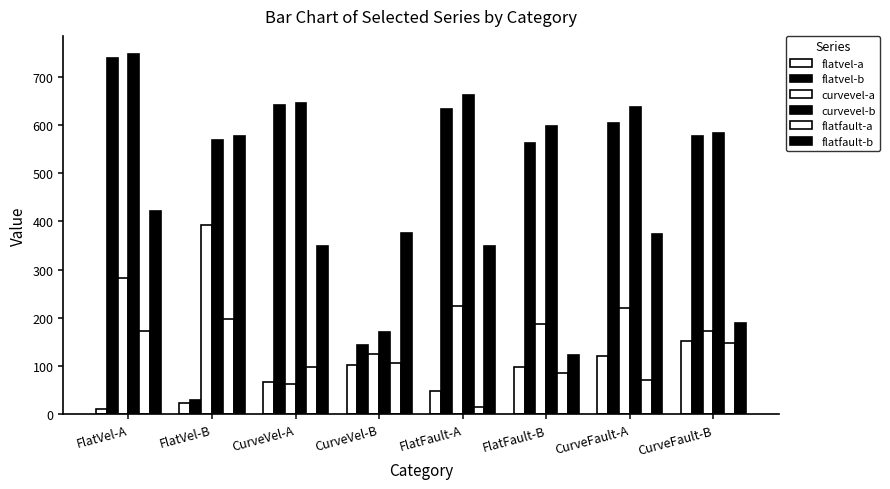

Which series has the largest total across all categories?

curvevel-b